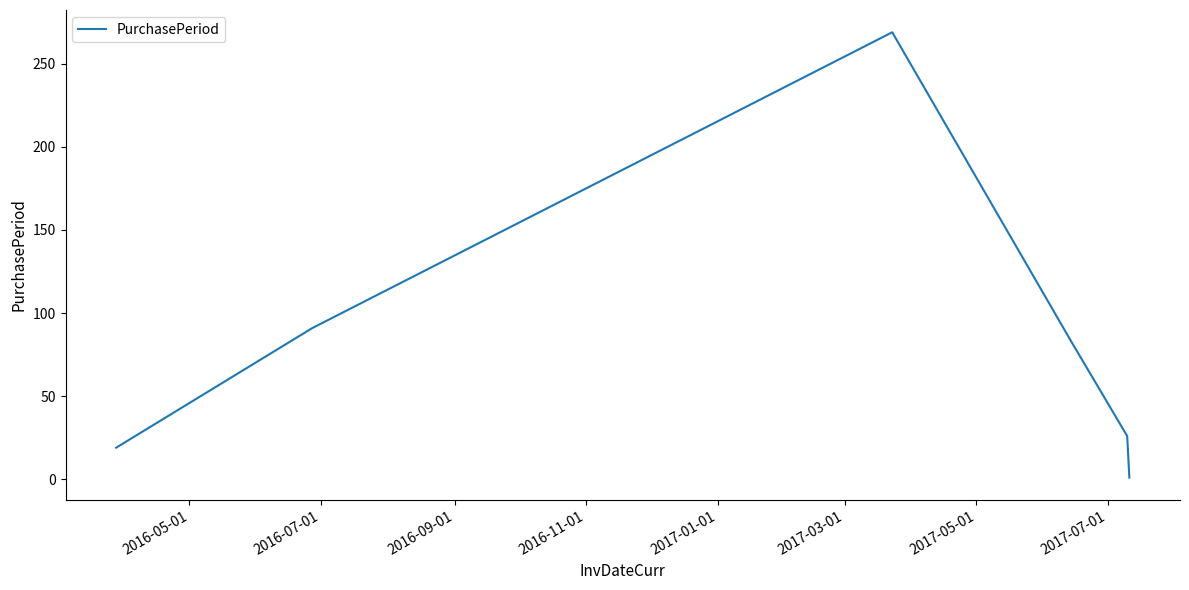

How many lines are shown in the chart?

1